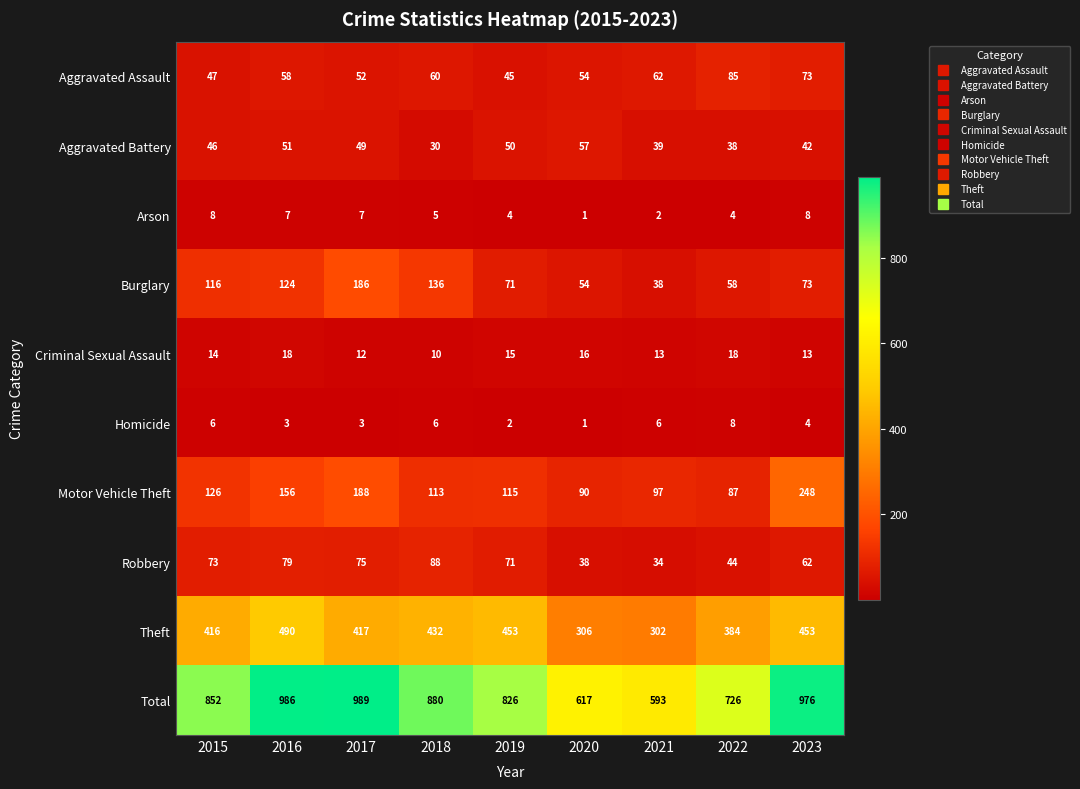

What is the difference between the maximum and minimum values in the Theft series?

188